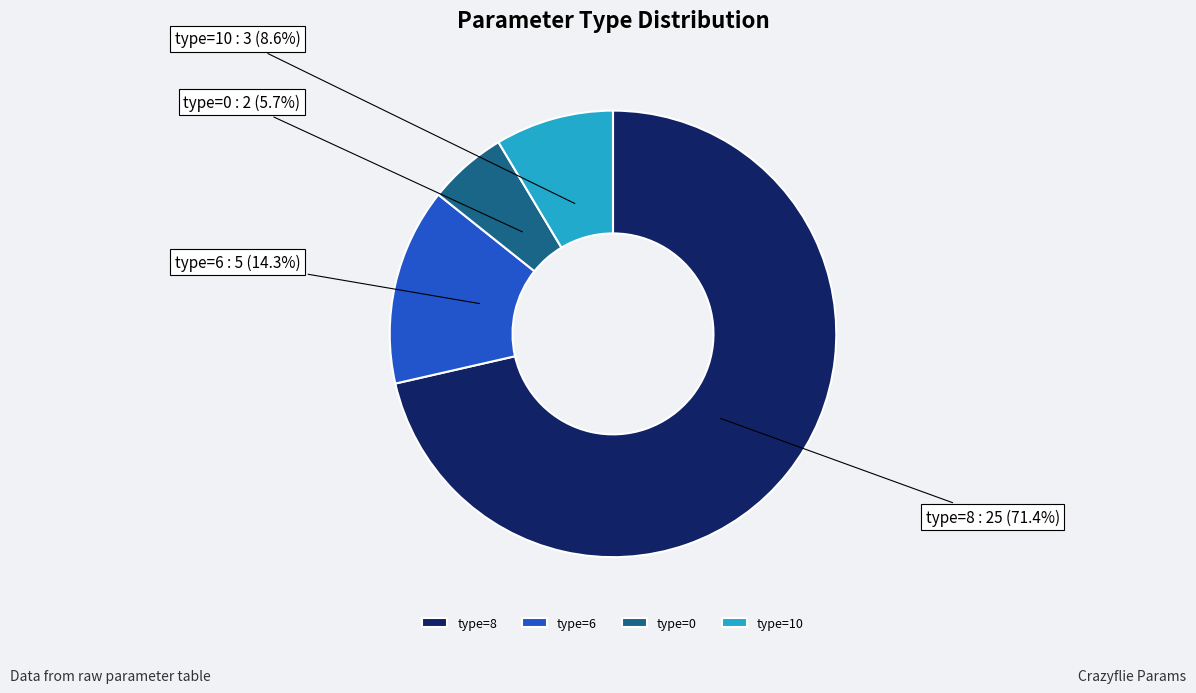

To the nearest percent, what is the average slice percentage?

25%